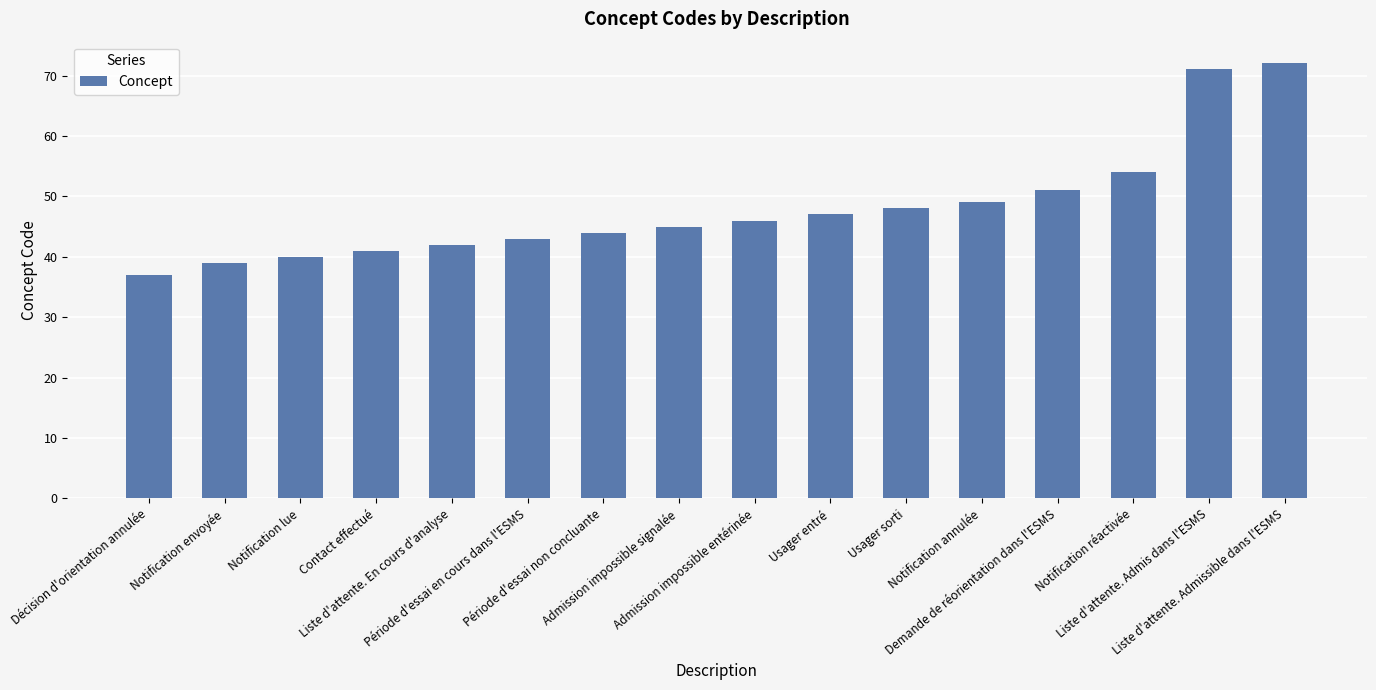

What is the difference between the second highest and second lowest values?

32